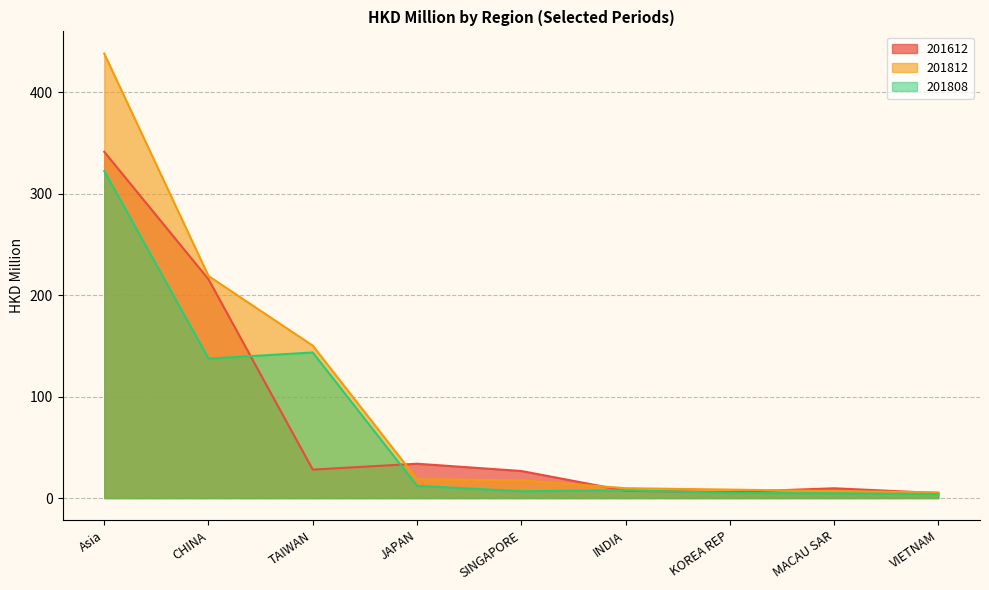

Which series has the largest total across all categories?

201812